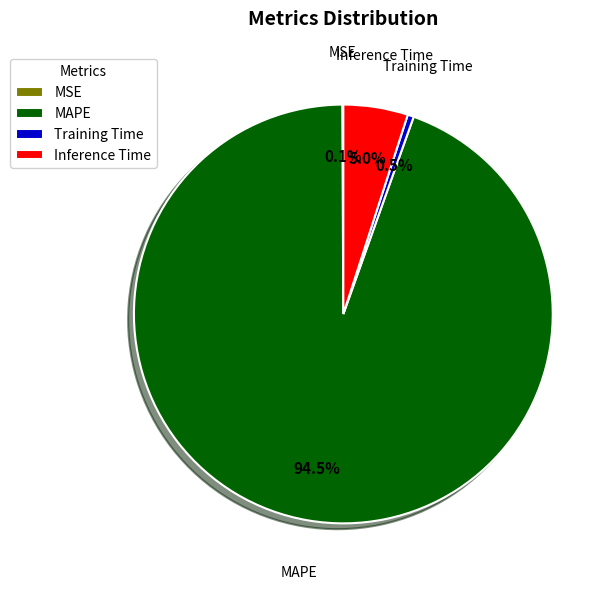

Which has a higher value, MAPE or Training Time?

MAPE